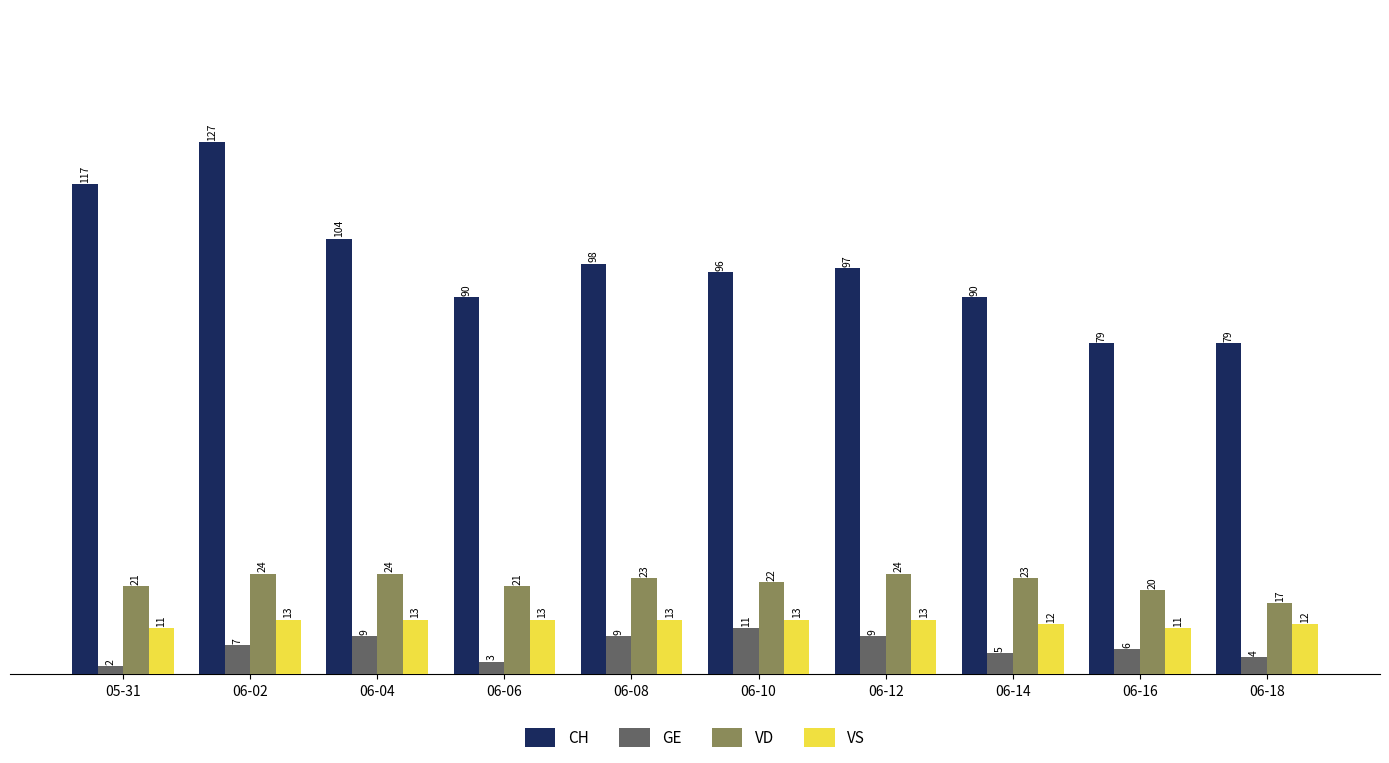

Read the VD value at 06-06.

21